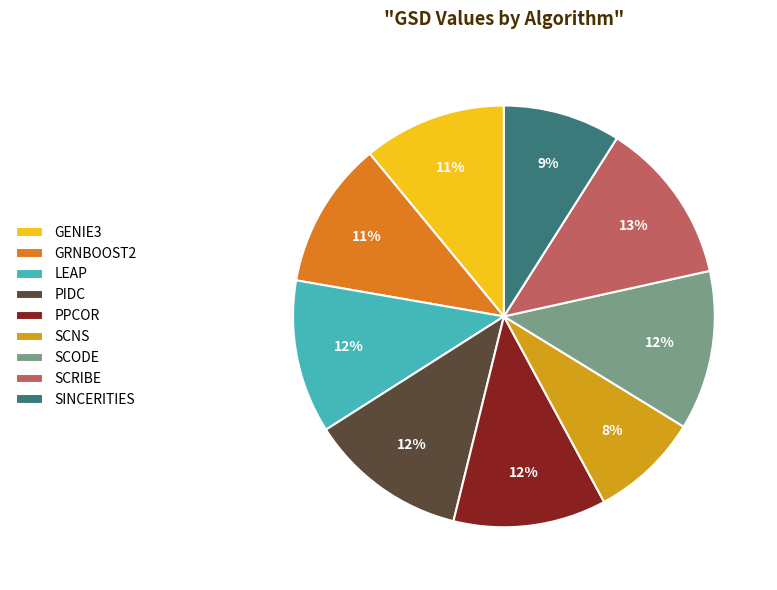

Does any single category account for the majority?

No